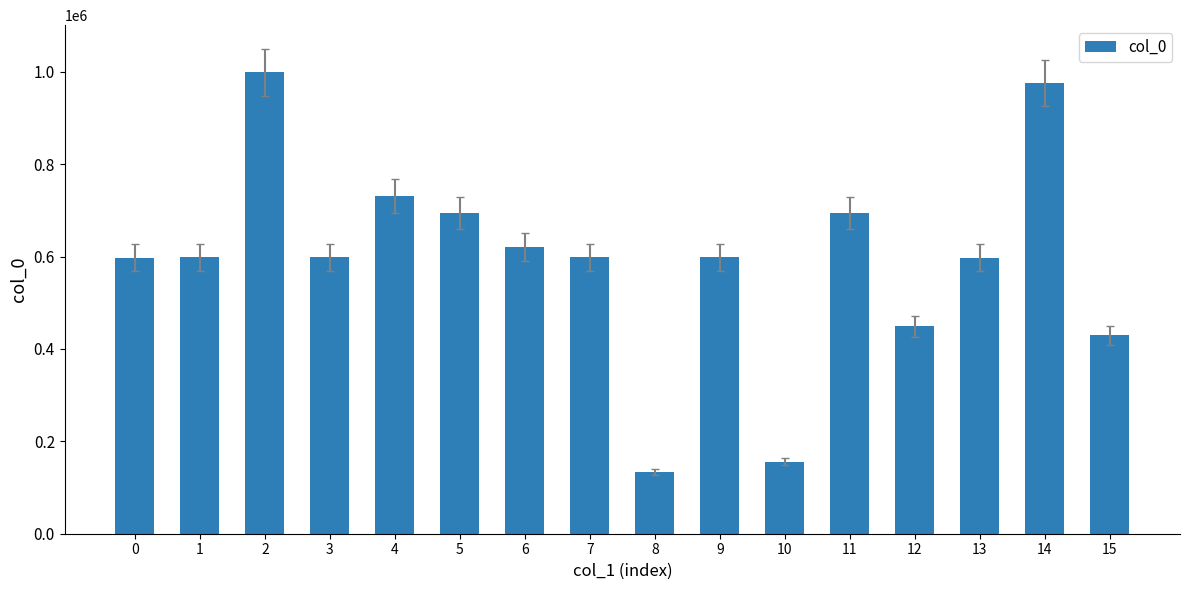

What is the average value?

592022